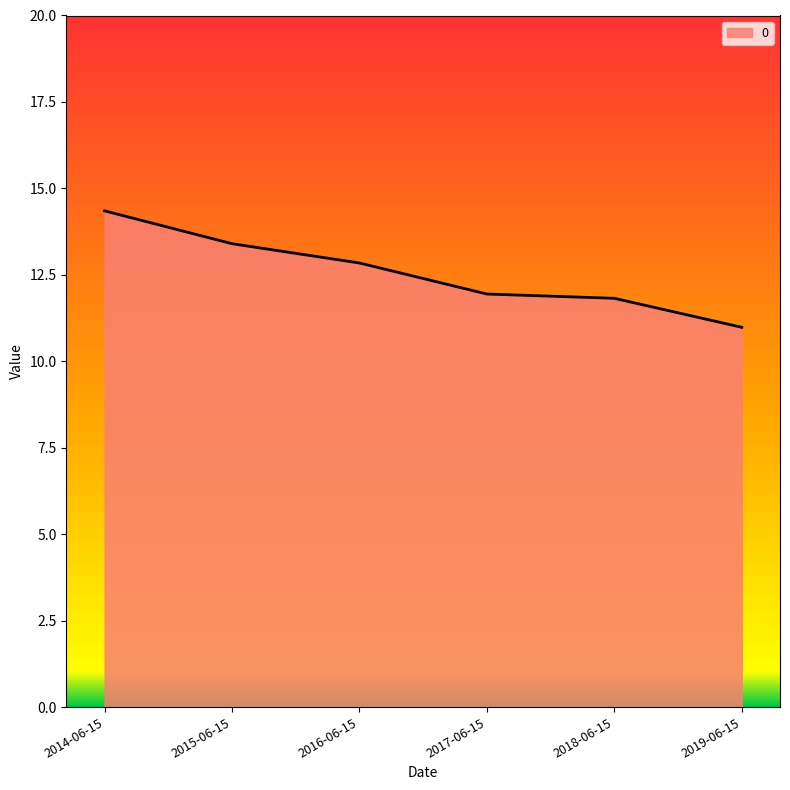

What is the change in value from 2016-06-15 to 2018-06-15?

-1.0